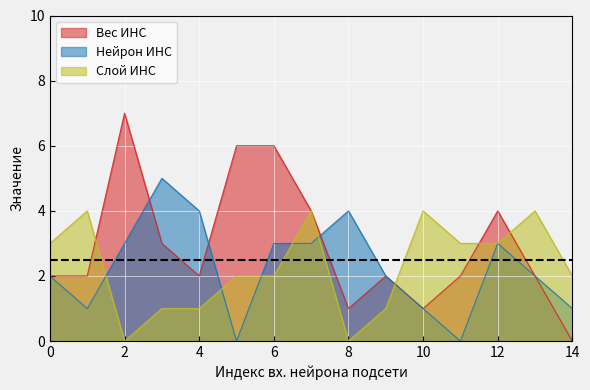

List the series in order of their peak value, highest first.

Вес ИНС, Нейрон ИНС, Слой ИНС